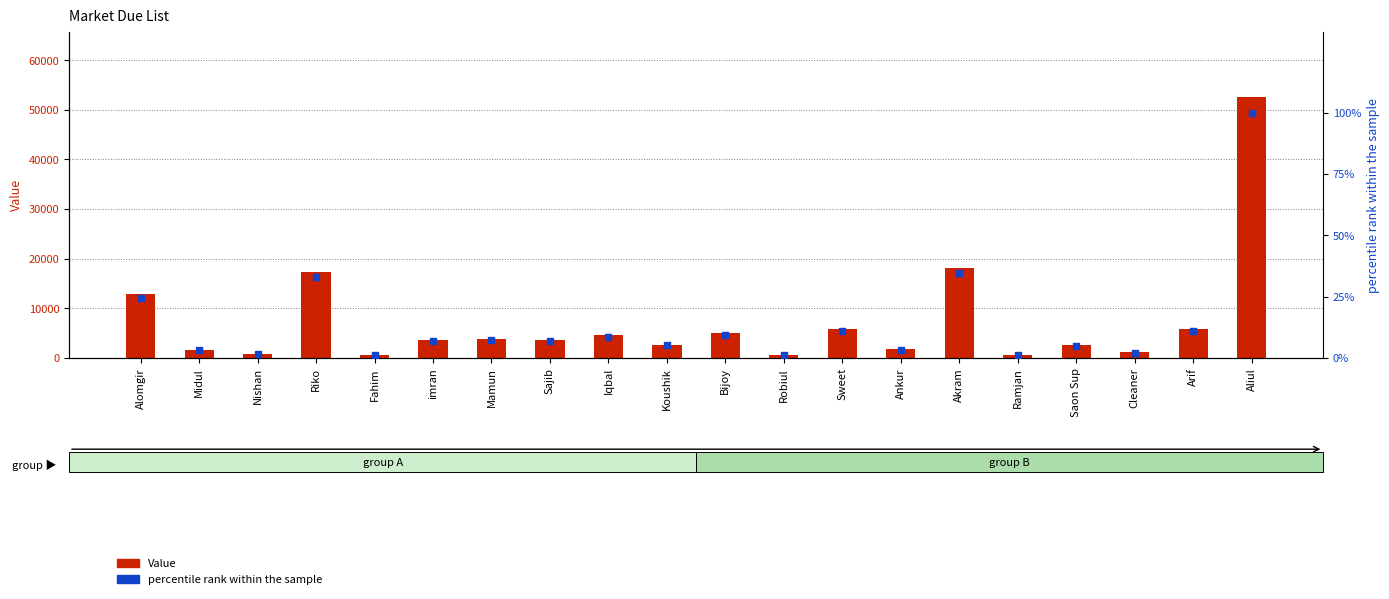

Which series contains the highest Y value?

Value